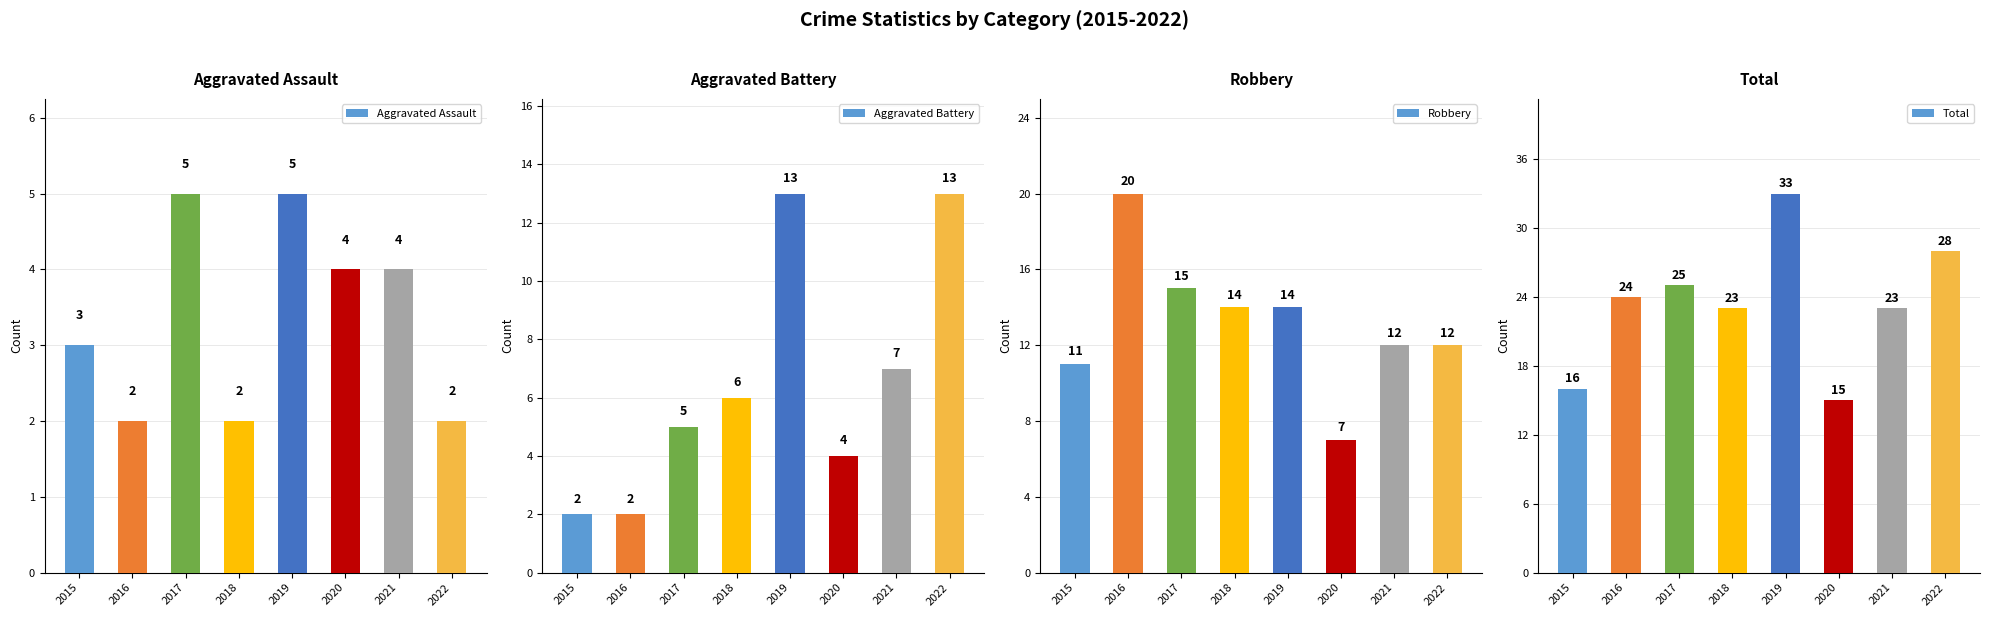

What is the value of the Robbery bar at the 8th from the left?

12